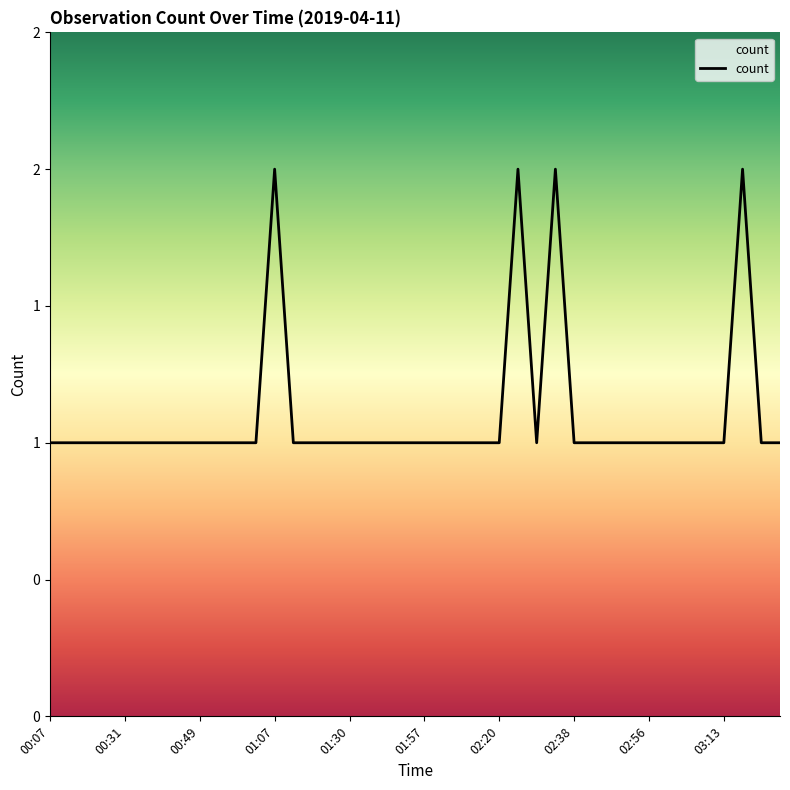

Is this an area chart (filled region under the line)?

Yes